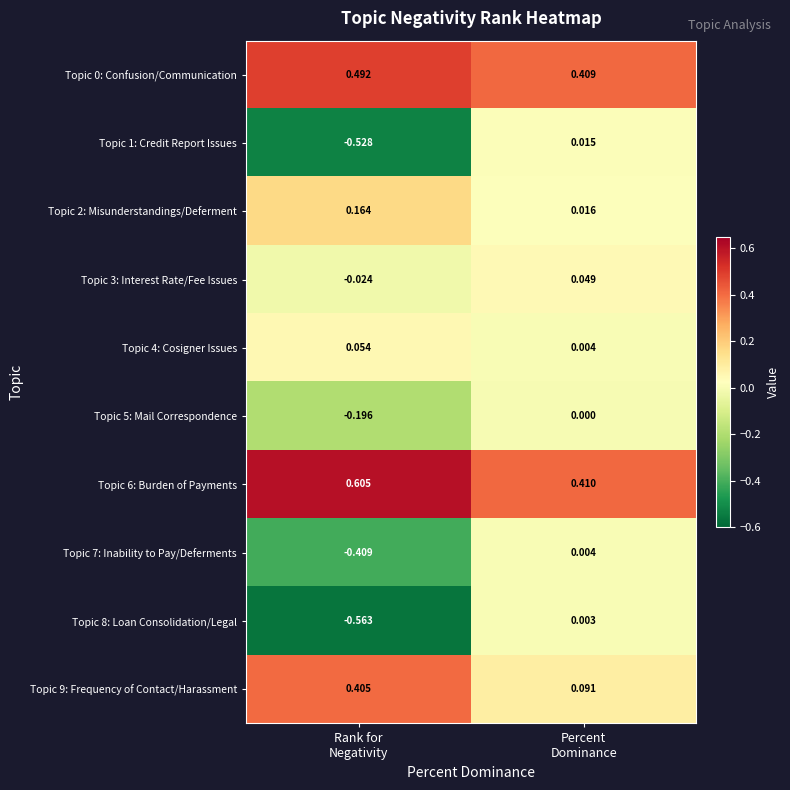

How many data points does each series have?

2